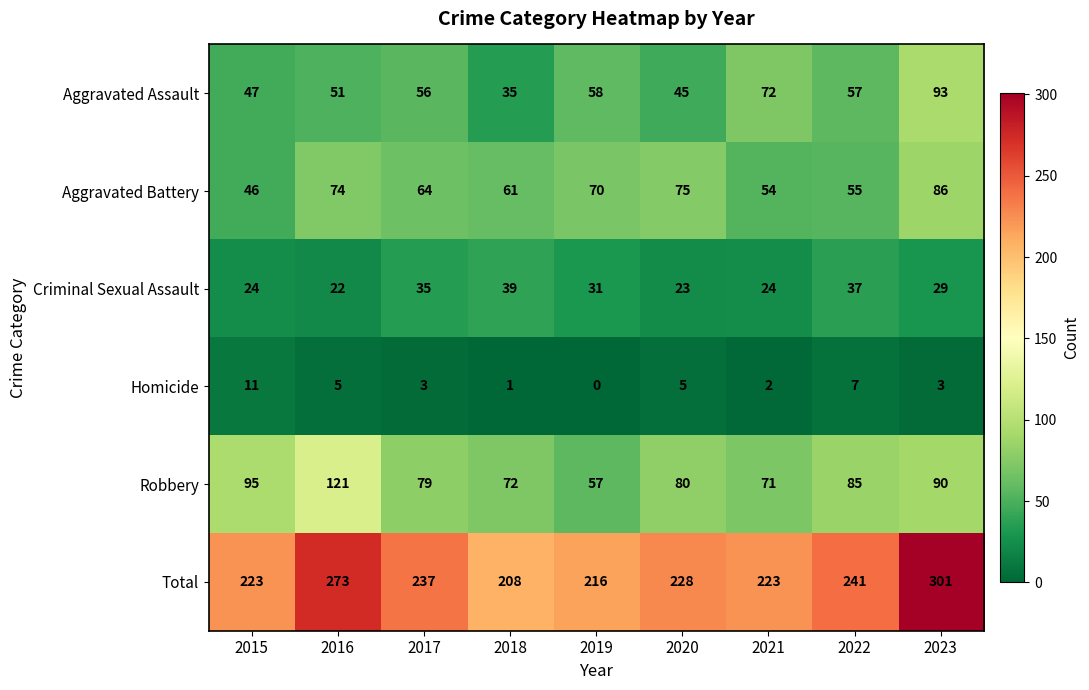

Which series has the largest range (max minus min)?

Total